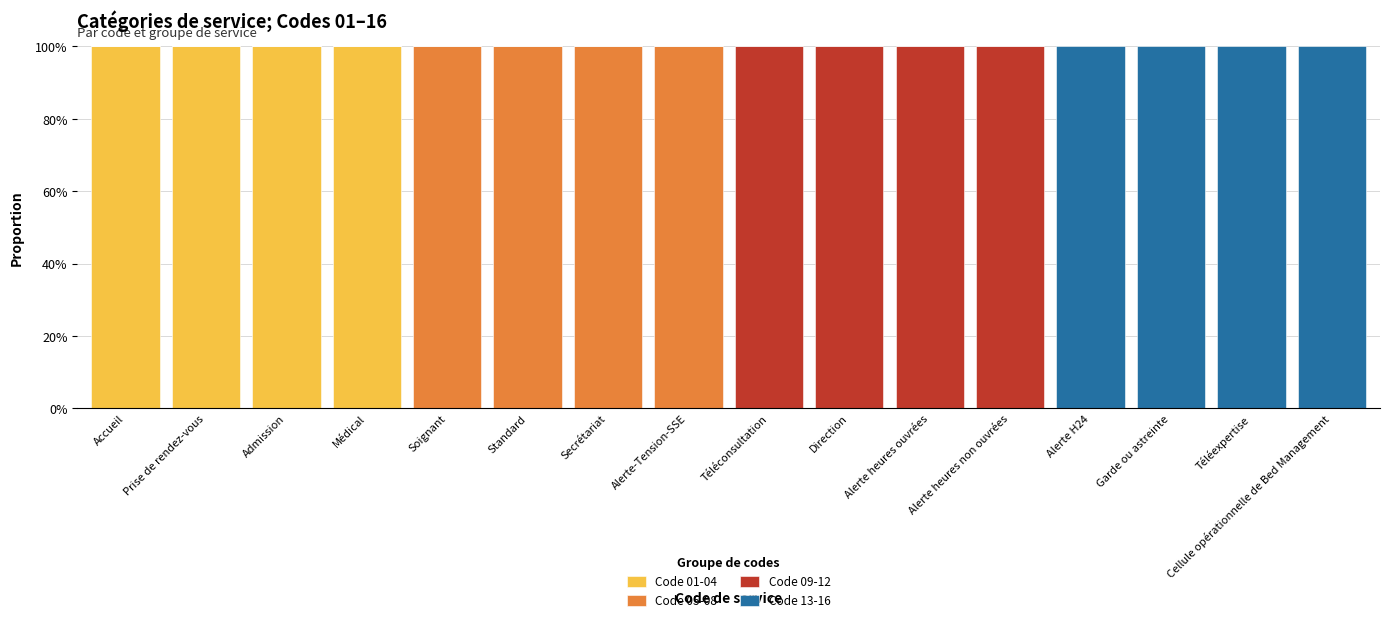

Does the chart contain stacked bars?

Yes